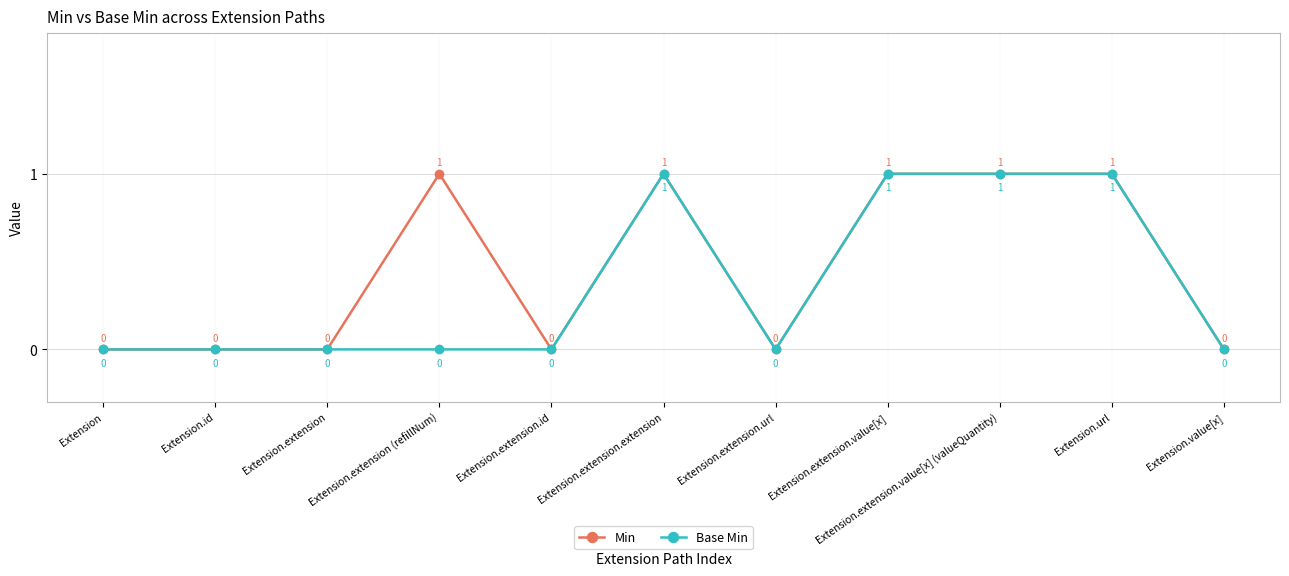

Does the chart display data point markers on the line(s)?

Yes